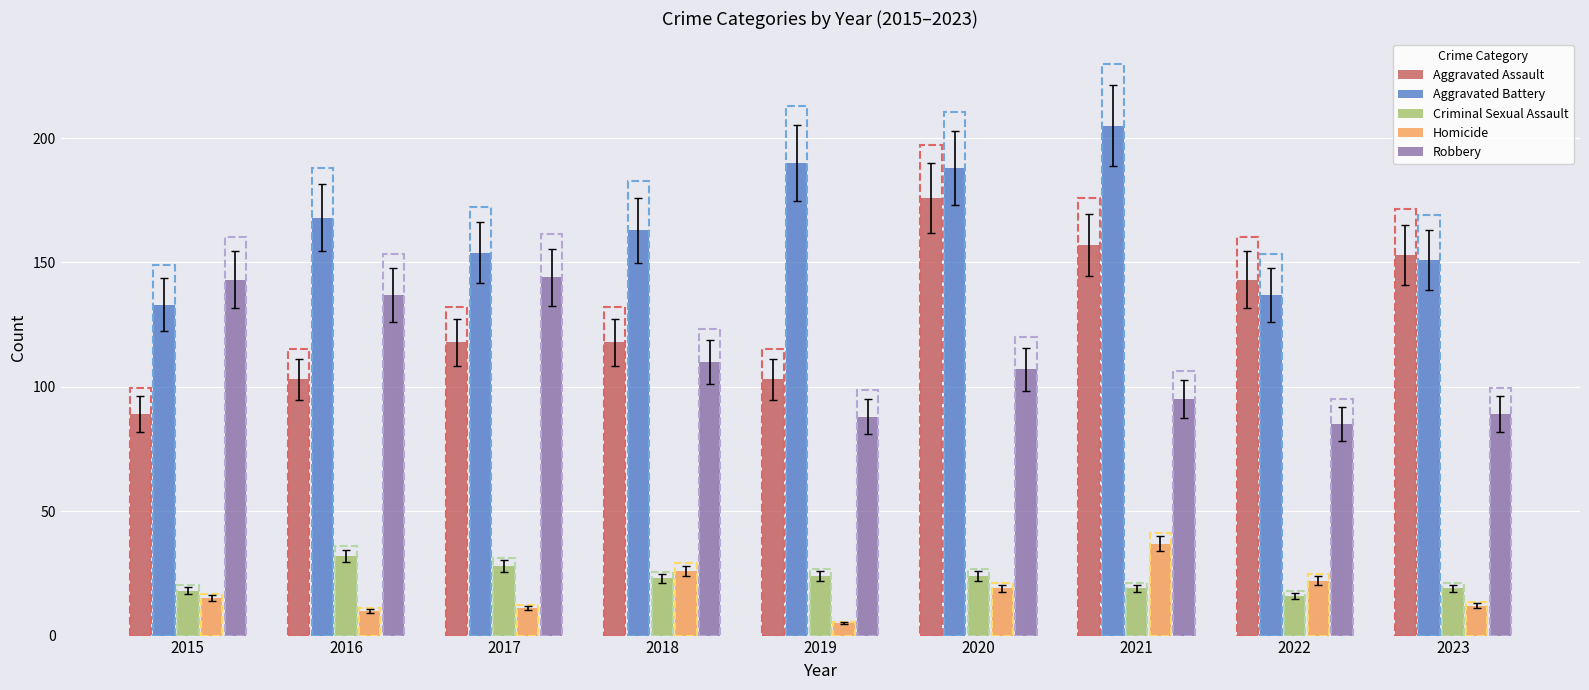

Rank the categories by Aggravated Battery value from highest to lowest.

2021, 2019, 2020, 2016, 2018, 2017, 2023, 2022, 2015